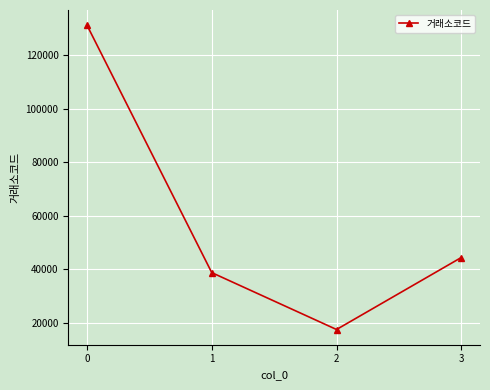

Count the number of categories in the chart.

4